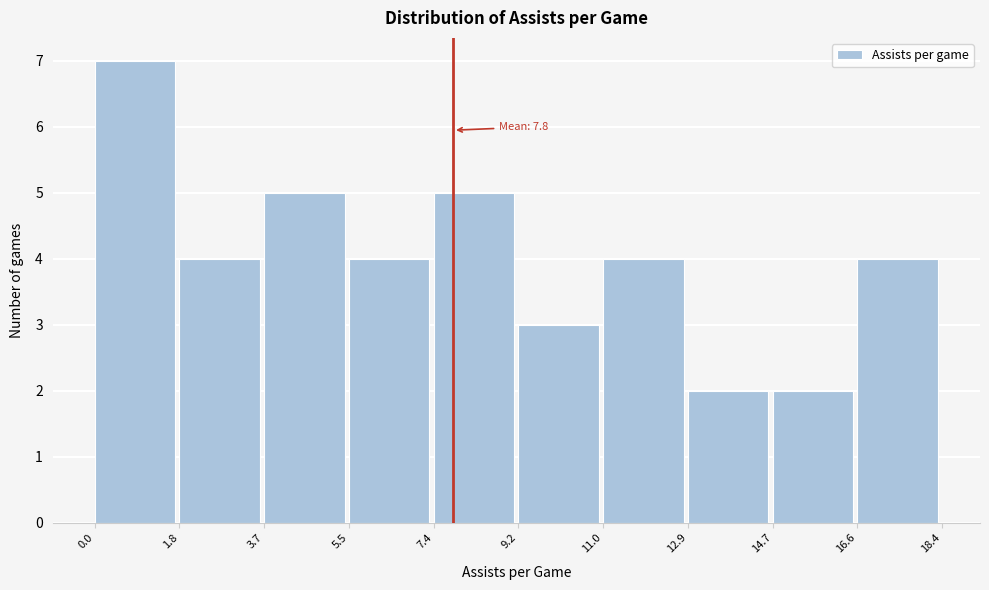

Which range on the x-axis has the tallest bar?

0.0 to 1.8